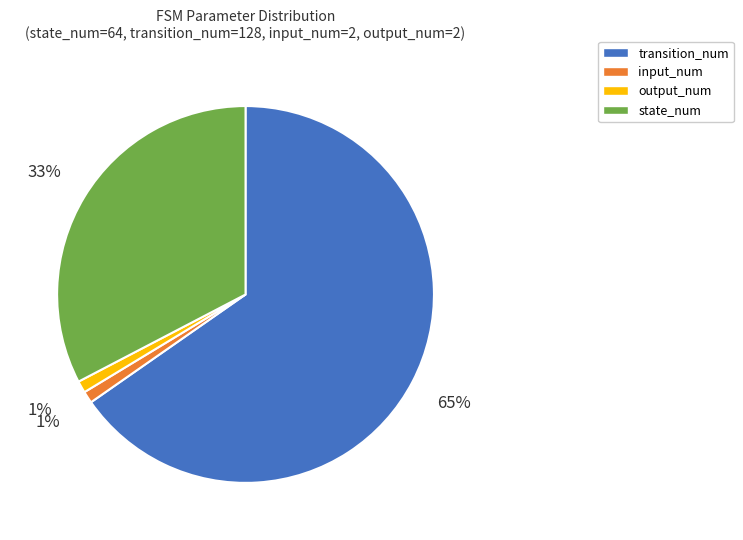

How many slices are in this pie chart?

4